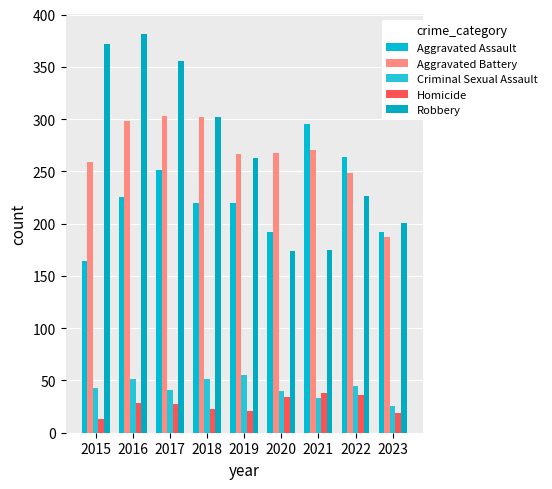

What is the minimum value shown in the chart?

13